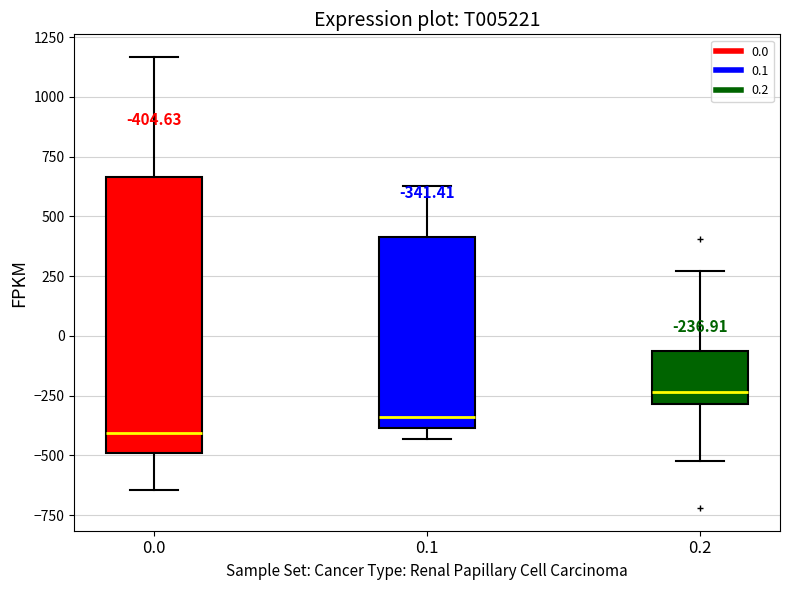

Which box has the highest median line?

0.2